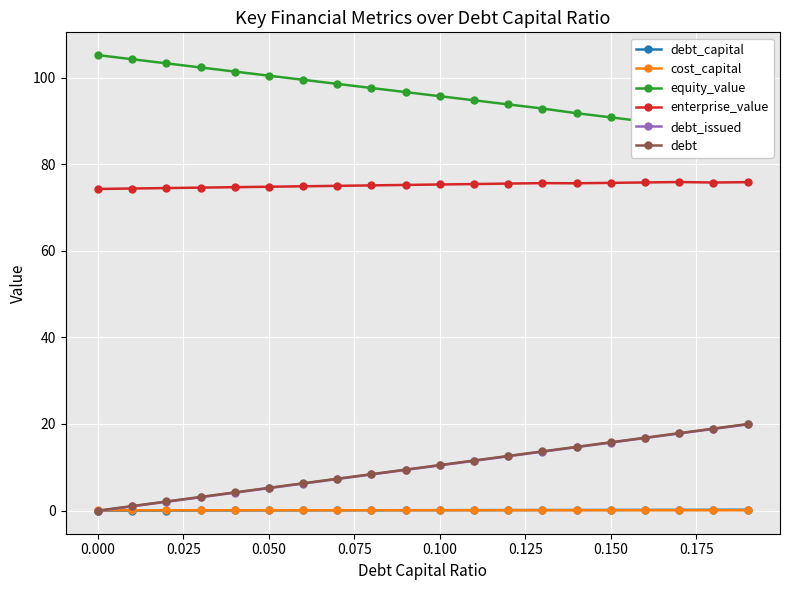

True or false: enterprise_value and debt cross at least once.

False